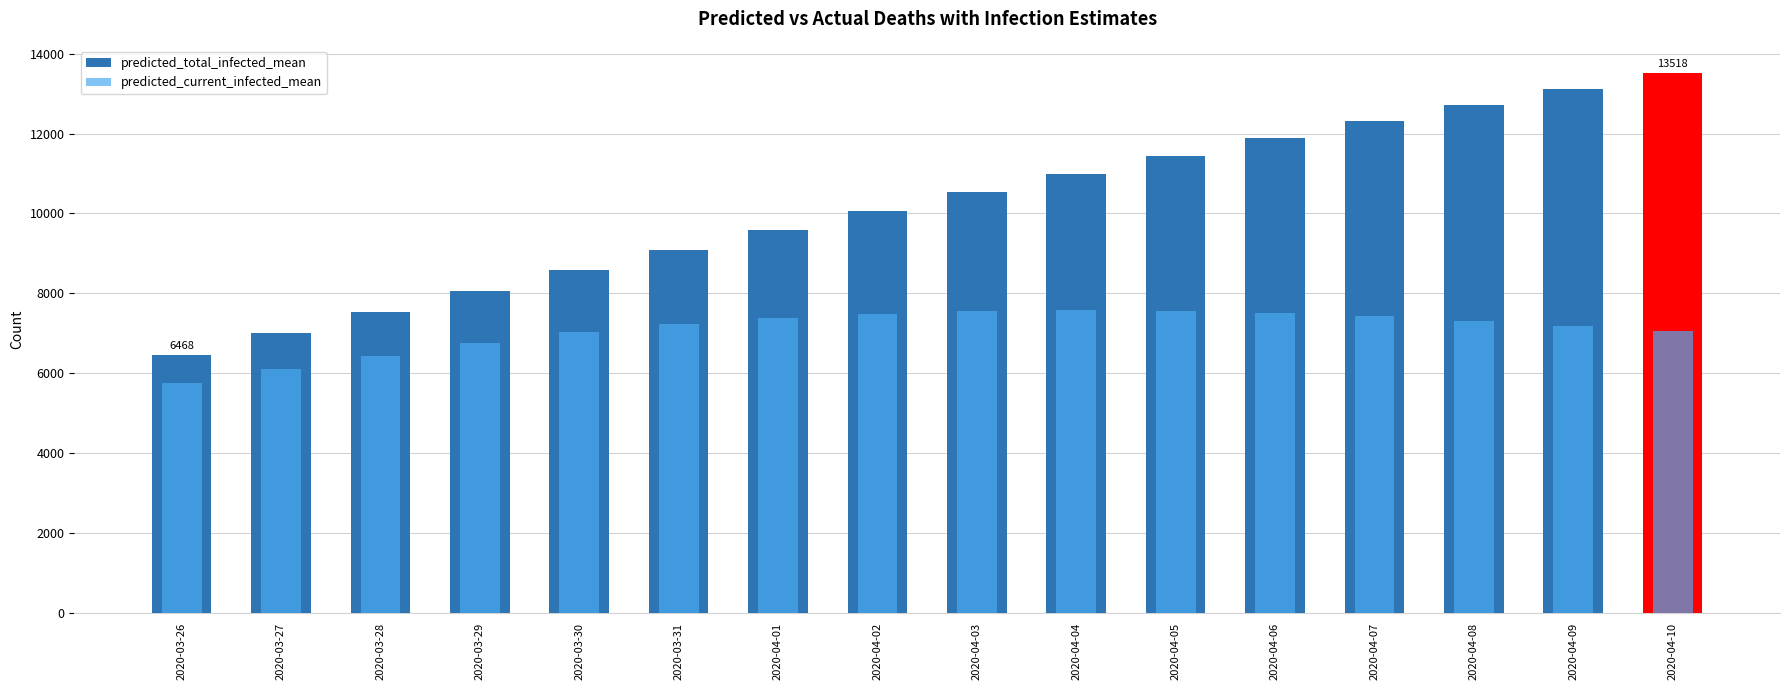

How many bars are there in each group?

2